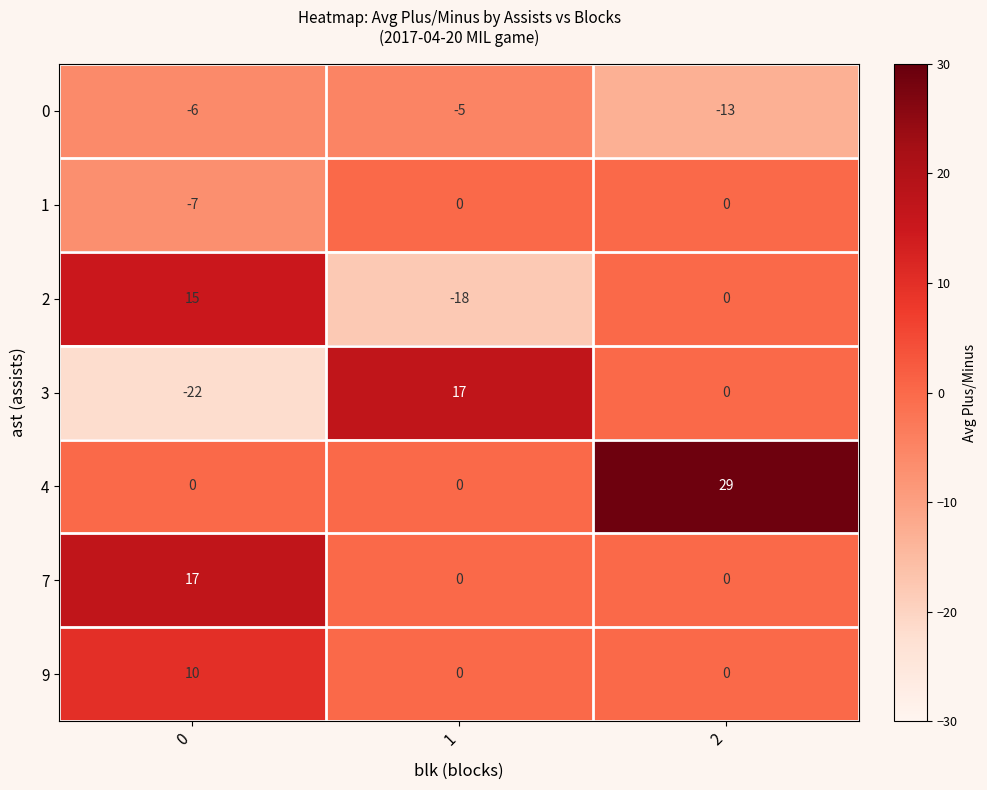

How many data points in 9 are above 0?

1